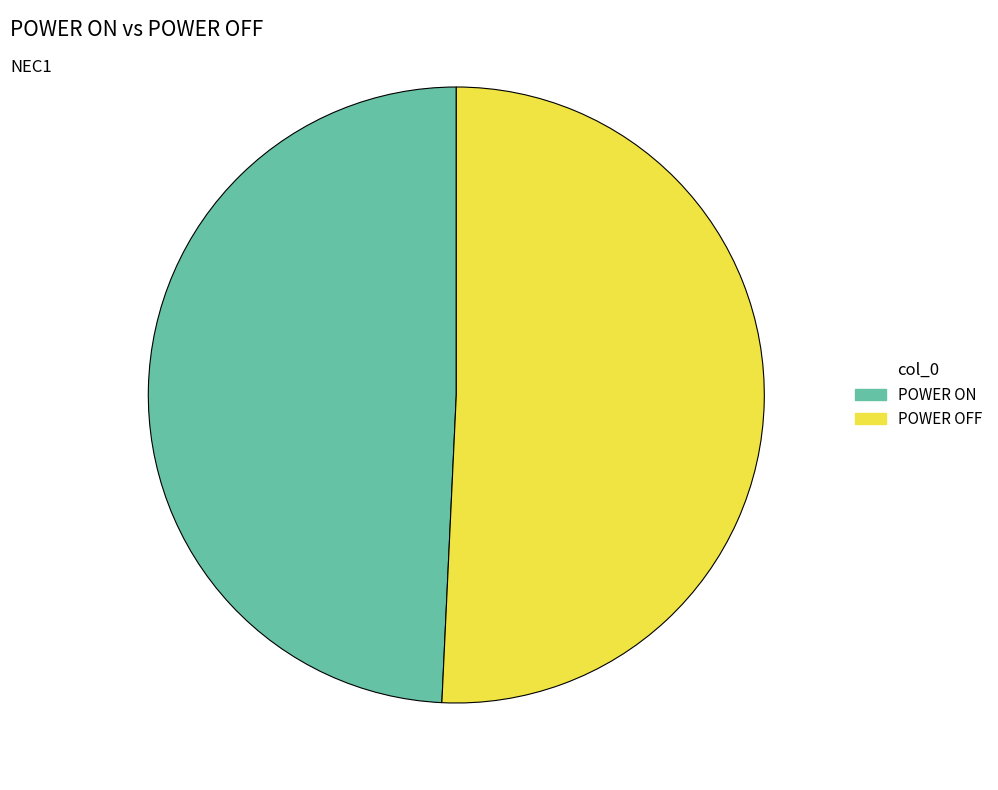

Count the number of slices in the pie.

2